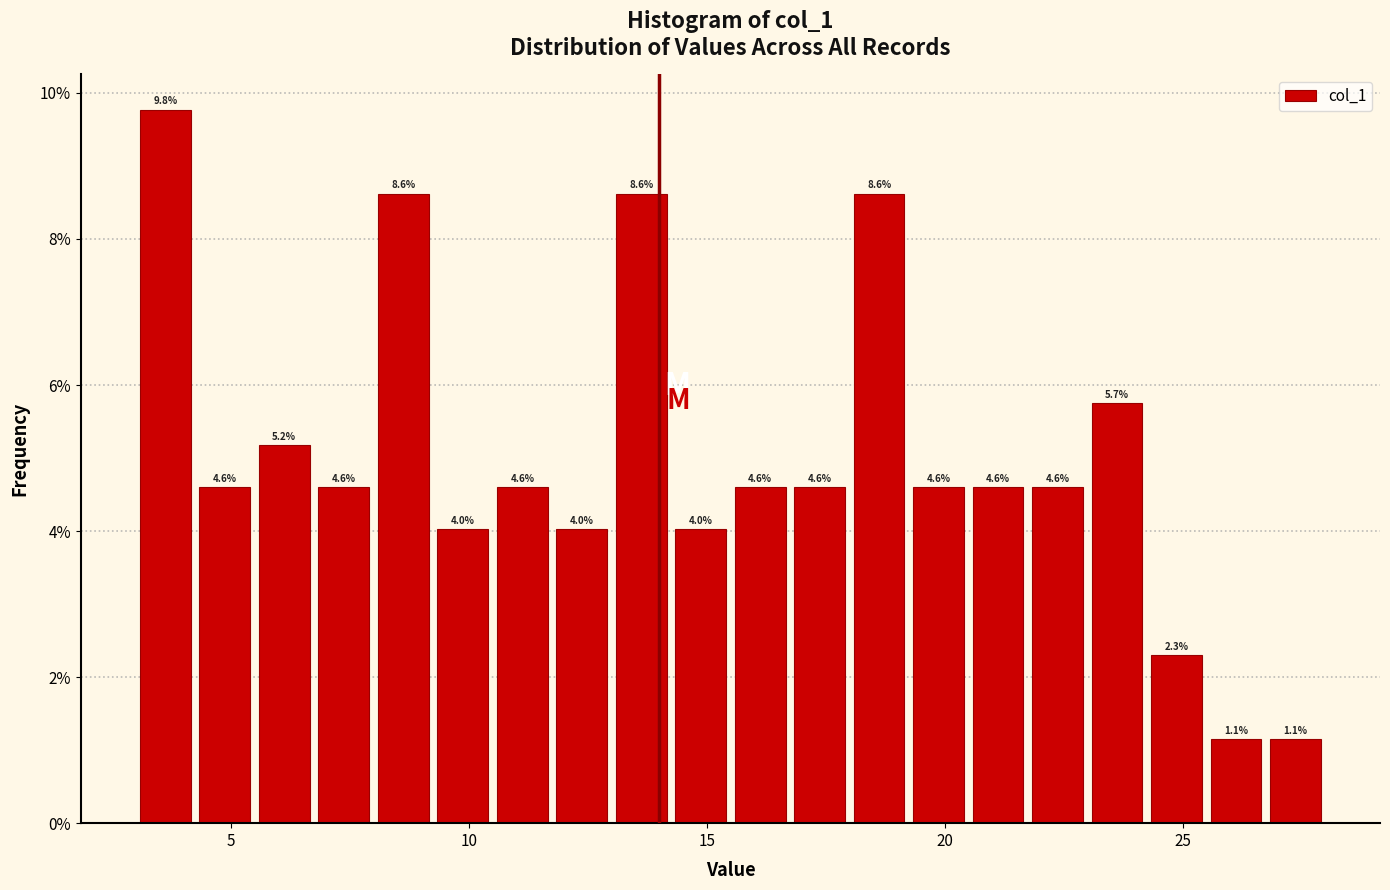

Around what value on the x-axis is the tallest bar? Give the approximate position of its centre, as read against the axis.

3.5